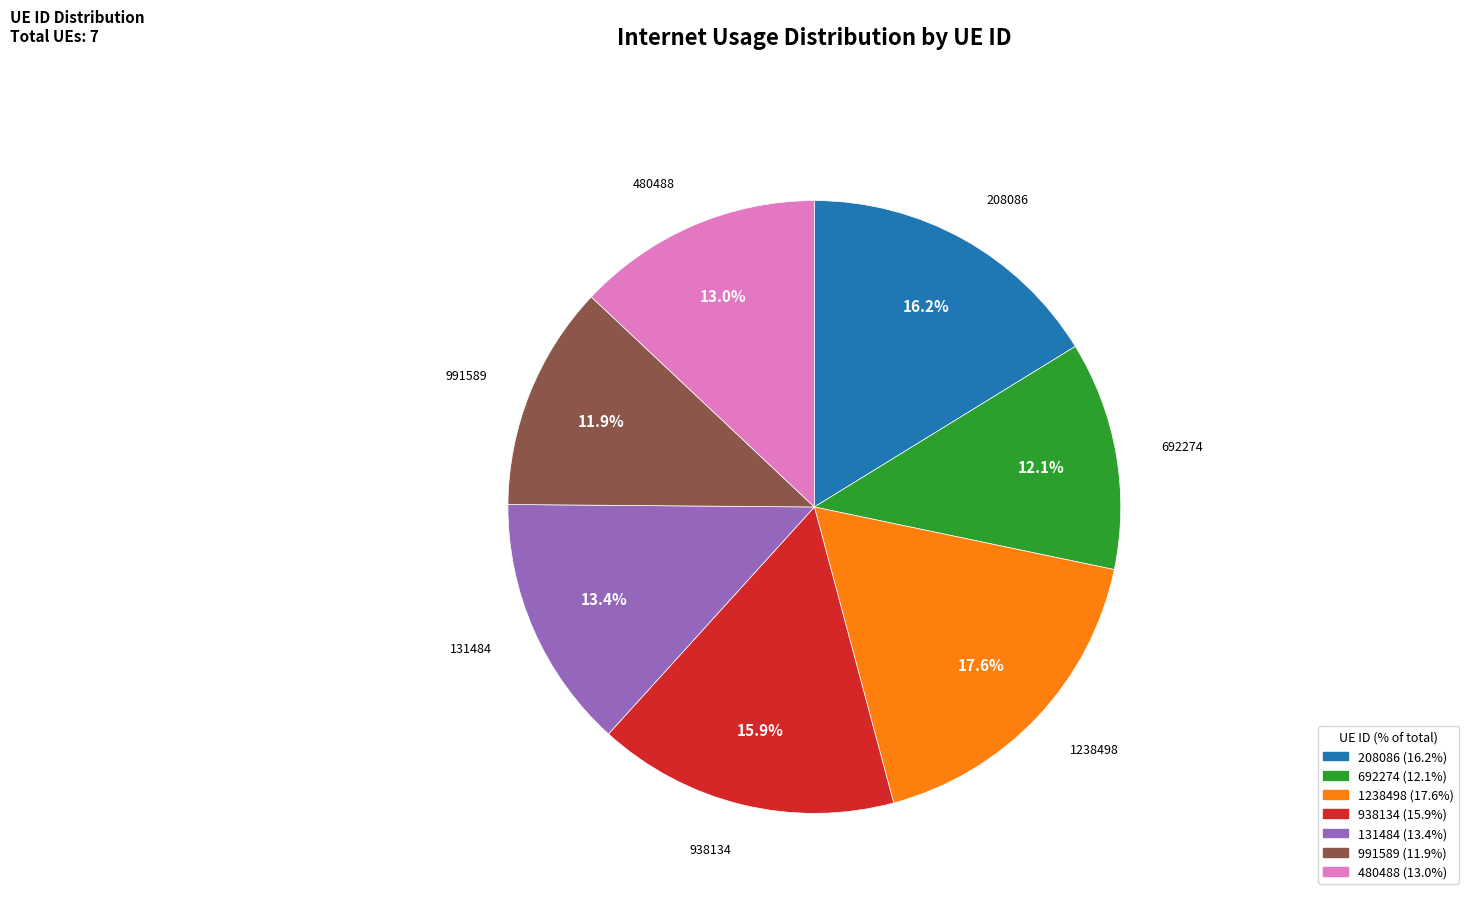

Is there any slice that represents more than half of the pie?

No